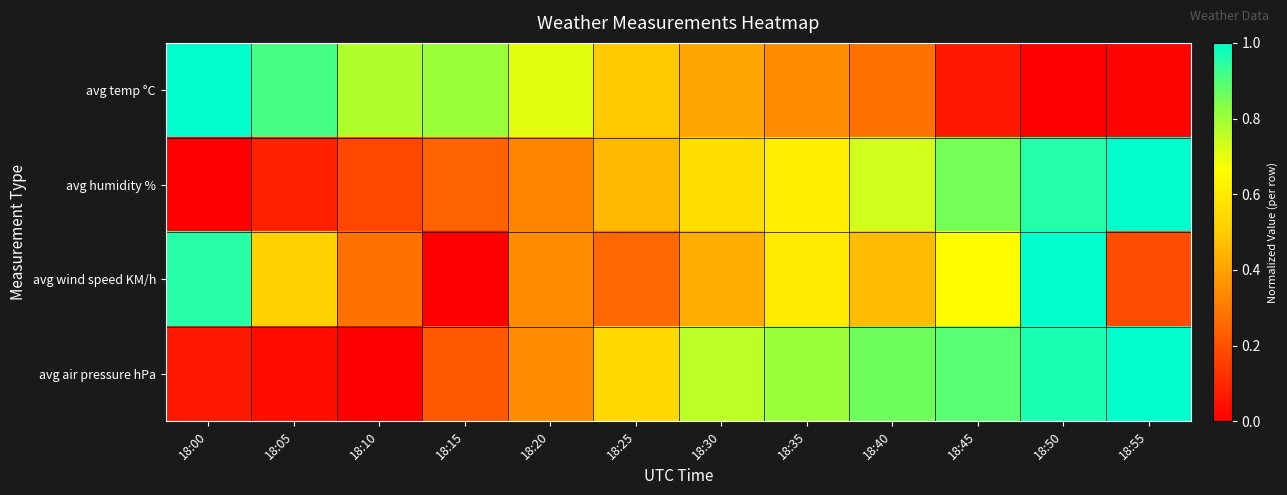

Between 18:05 and 18:00, which is larger?

18:00